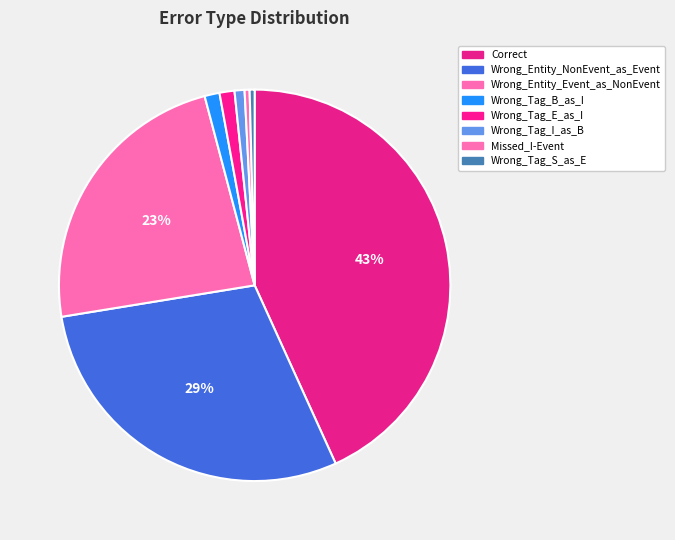

Is it true that Wrong_Tag_I_as_B is 11% of the pie?

False